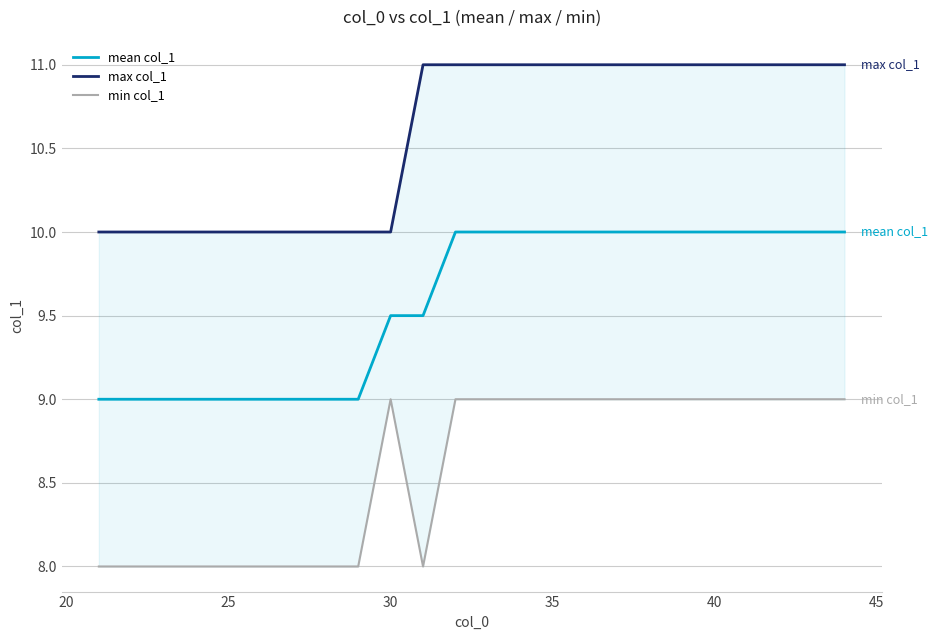

True or false: min col_1 and mean col_1 intersect in this chart.

False